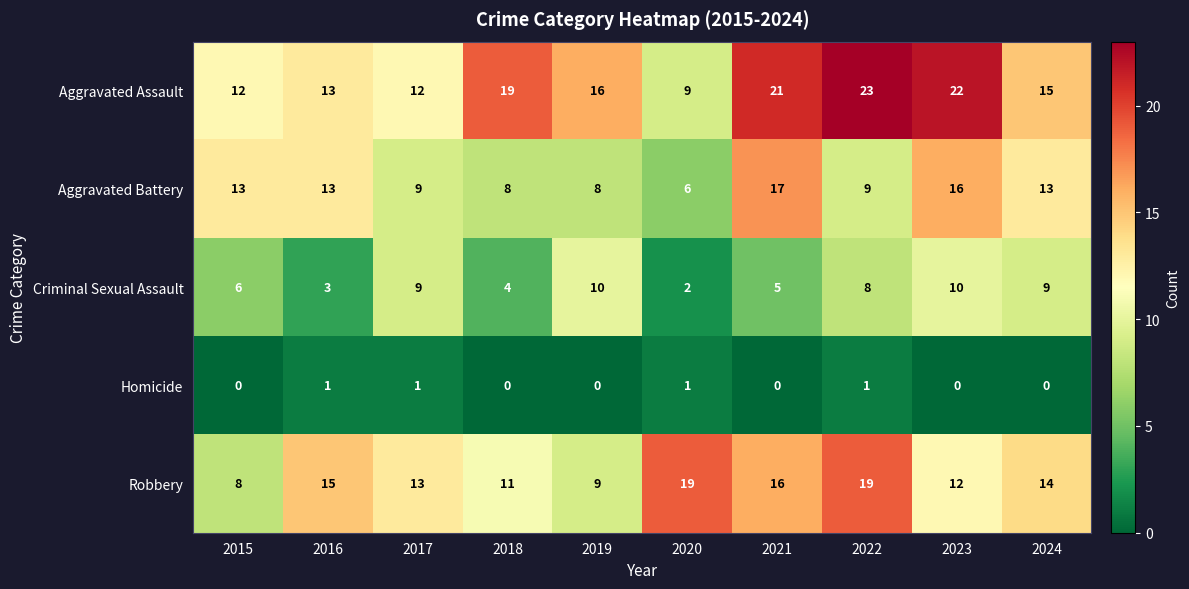

True or false: Aggravated Assault has a value of 21 at 2021.

True